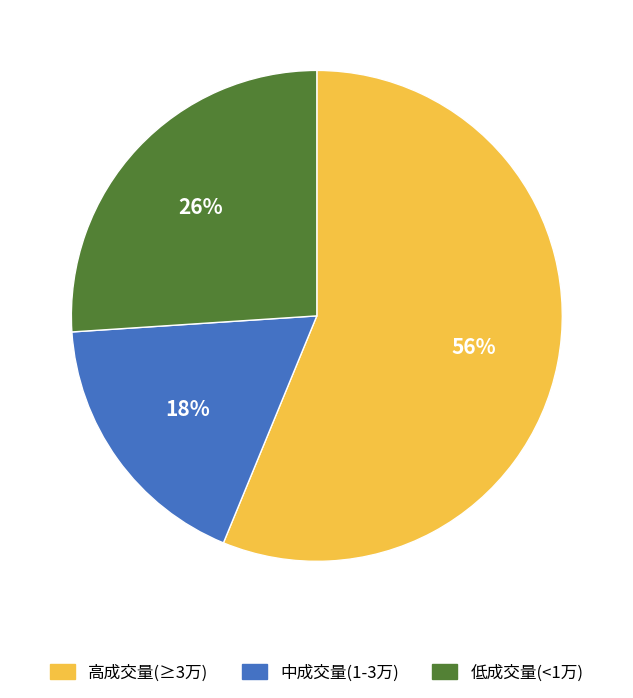

To the nearest percent, what is the difference between the largest and smallest slice percentages?

38%